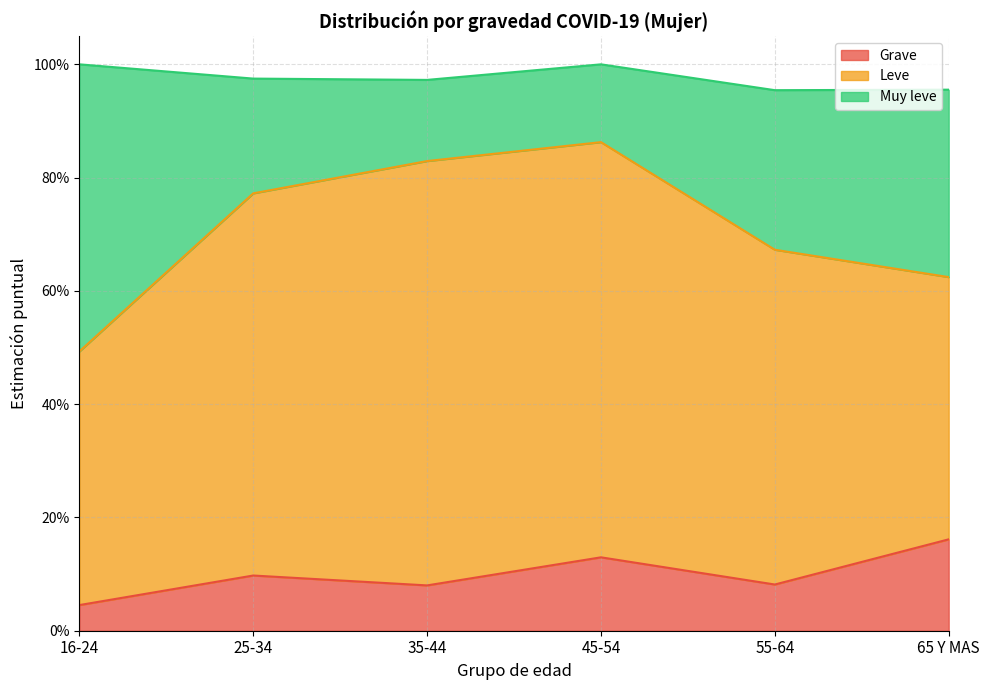

What is the difference between the maximum and minimum values in the Grave series?

0.1